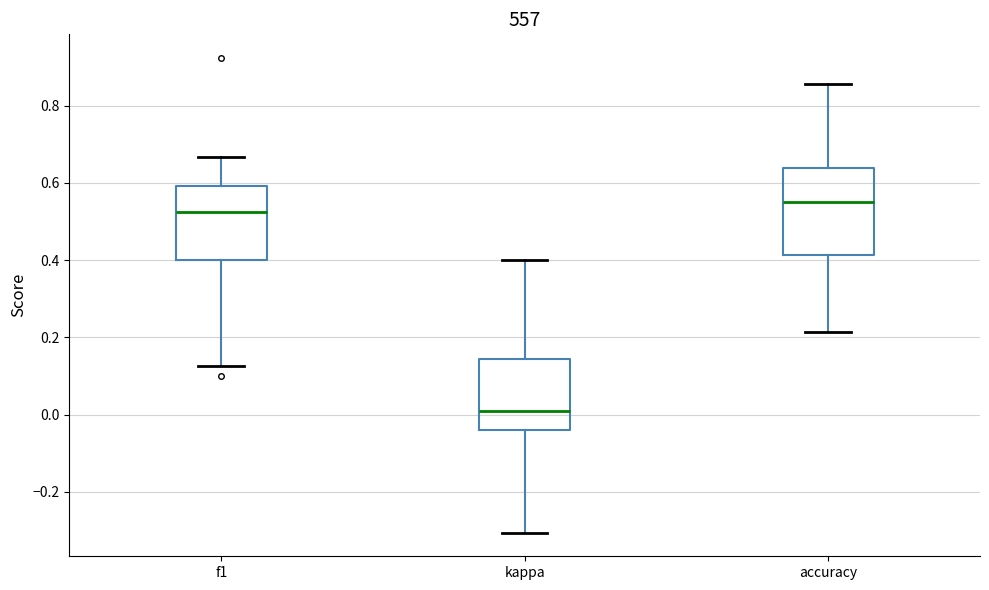

Reading left to right, transcribe this box plot: for each box, give where its median line is, the range the box spans, and where its two whiskers end, as read against the y-axis. The values are not printed on the chart, so give them approximately, as read against the axis.

f1: median 0.52, box 0.40 to 0.60, whiskers 0.12 to 0.66
kappa: median 0.02, box -0.04 to 0.14, whiskers -0.30 to 0.40
accuracy: median 0.56, box 0.42 to 0.64, whiskers 0.22 to 0.86